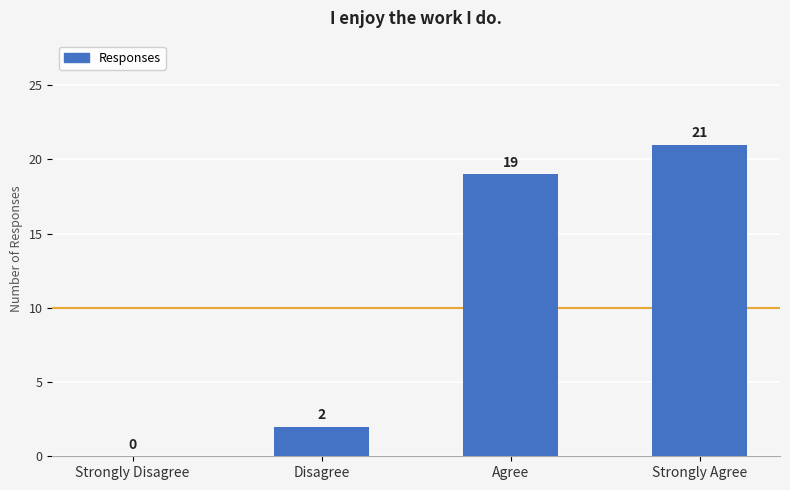

What is the approximate value at Strongly Agree, to the nearest 10?

20